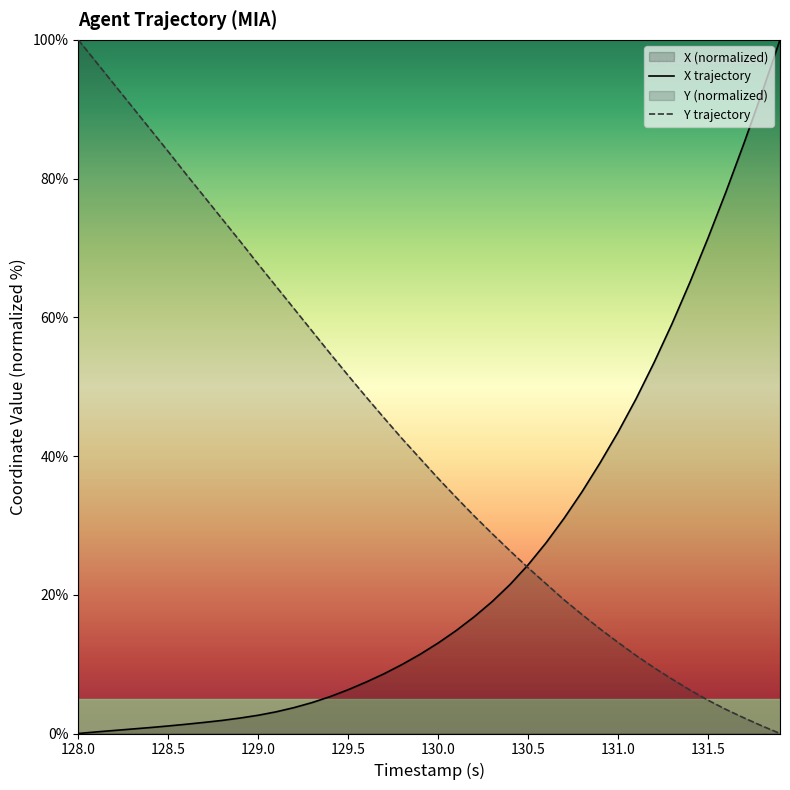

Rank the series by their maximum value, from lowest to highest.

X trajectory, Y trajectory